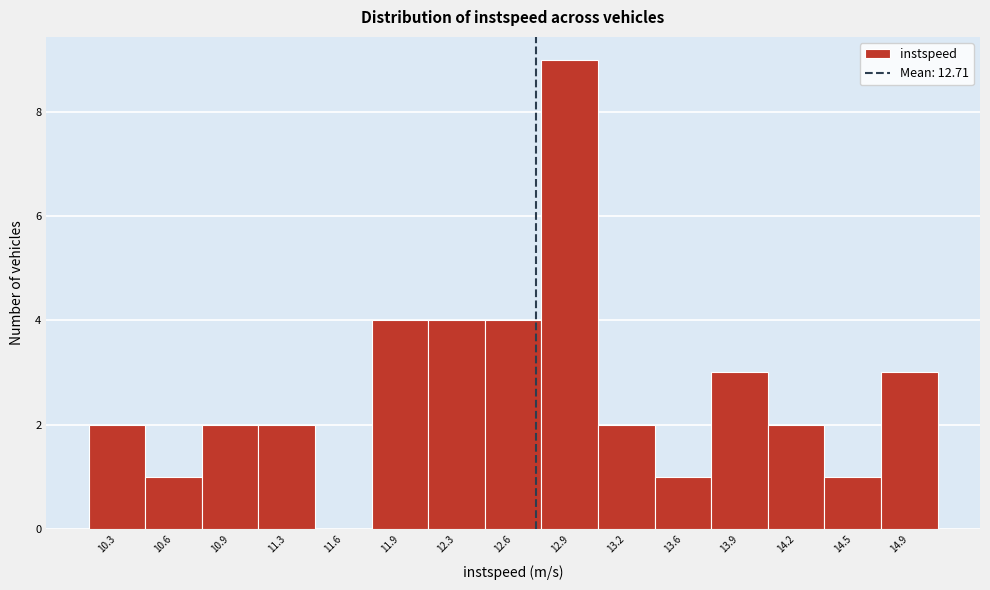

Reading left to right, list every bar in this chart as the range it spans on the x-axis followed by its height. Neither the bar edges nor the heights are printed on the chart, so give them approximately, as read against the axes.

10.15 to 10.45: 2
10.45 to 10.80: 1
10.80 to 11.10: 2
11.10 to 11.45: 2
11.45 to 11.75: 0
11.75 to 12.10: 4
12.10 to 12.40: 4
12.40 to 12.75: 4
12.75 to 13.05: 9
13.05 to 13.40: 2
13.40 to 13.75: 1
13.75 to 14.05: 3
14.05 to 14.40: 2
14.40 to 14.70: 1
14.70 to 15.05: 3